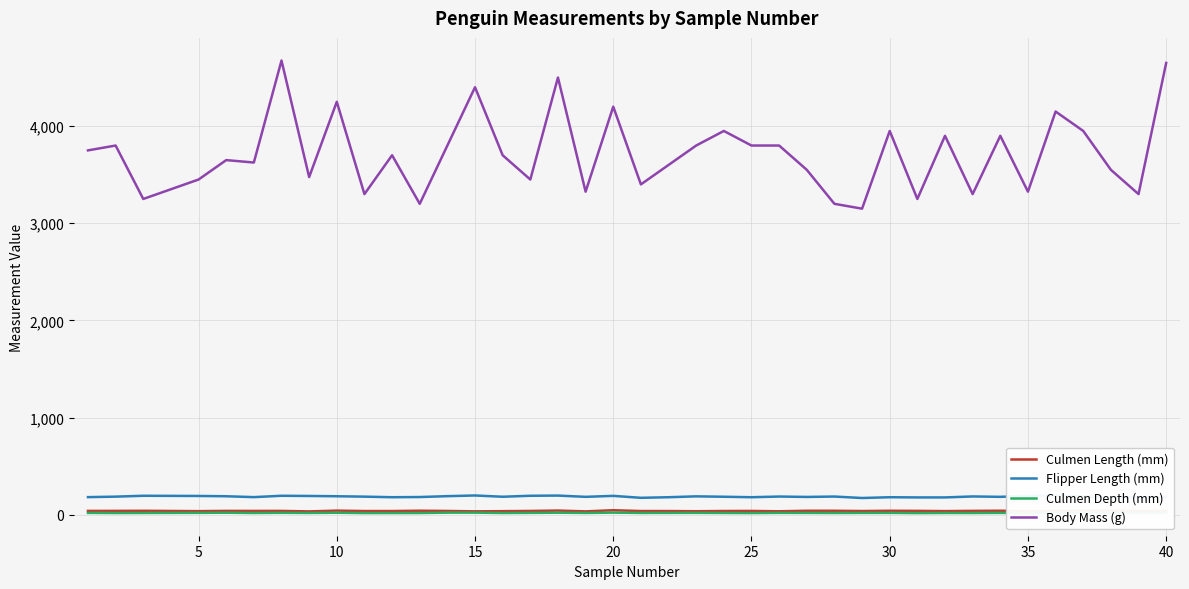

What is the highest value of the Flipper Length (mm) series?

198.0